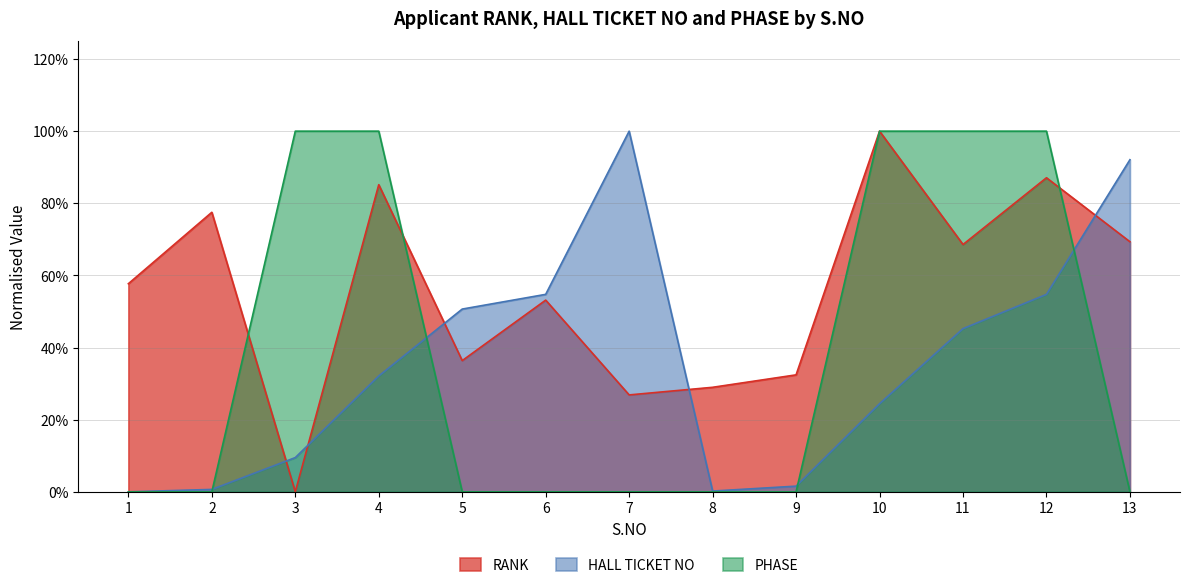

How many interior local peaks does the RANK series have?

5